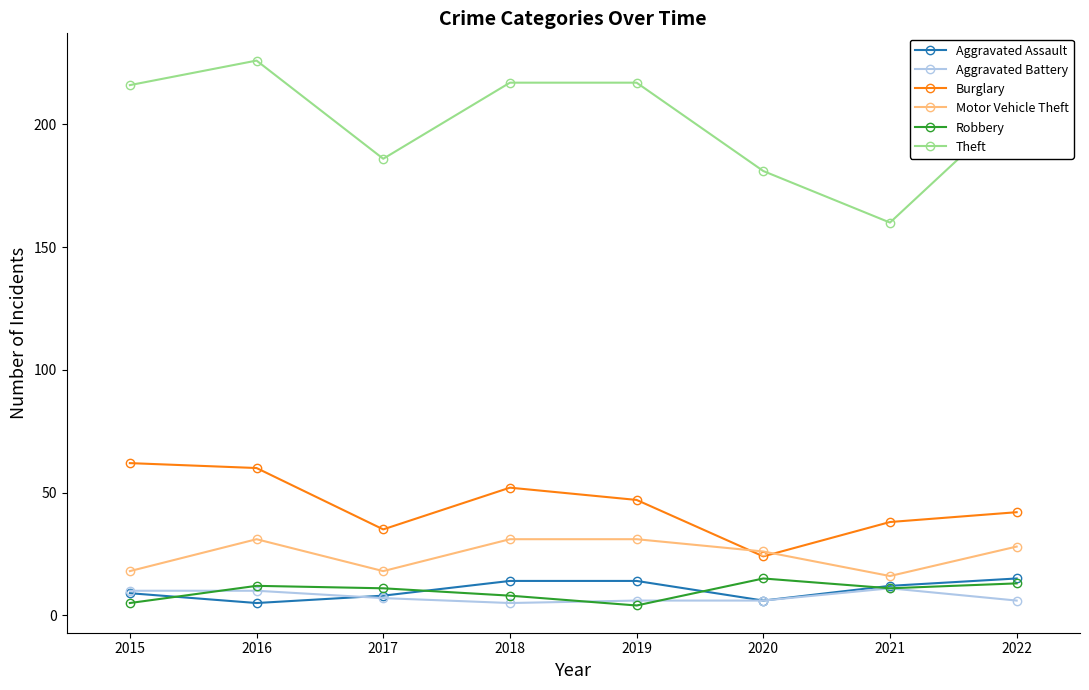

What is the maximum value shown in the chart?

226